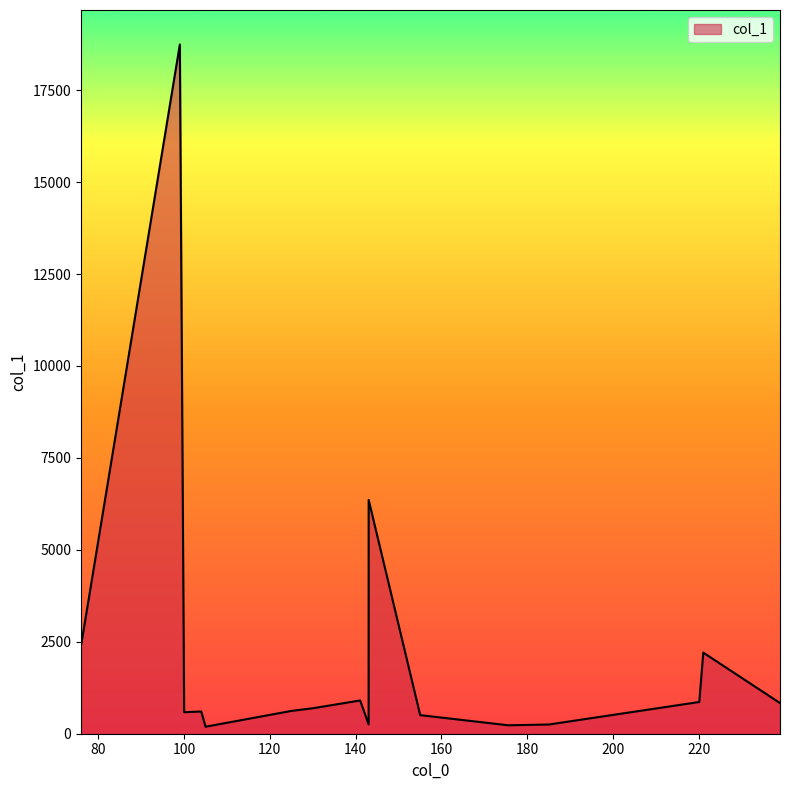

What is the greatest value displayed?

18742.8